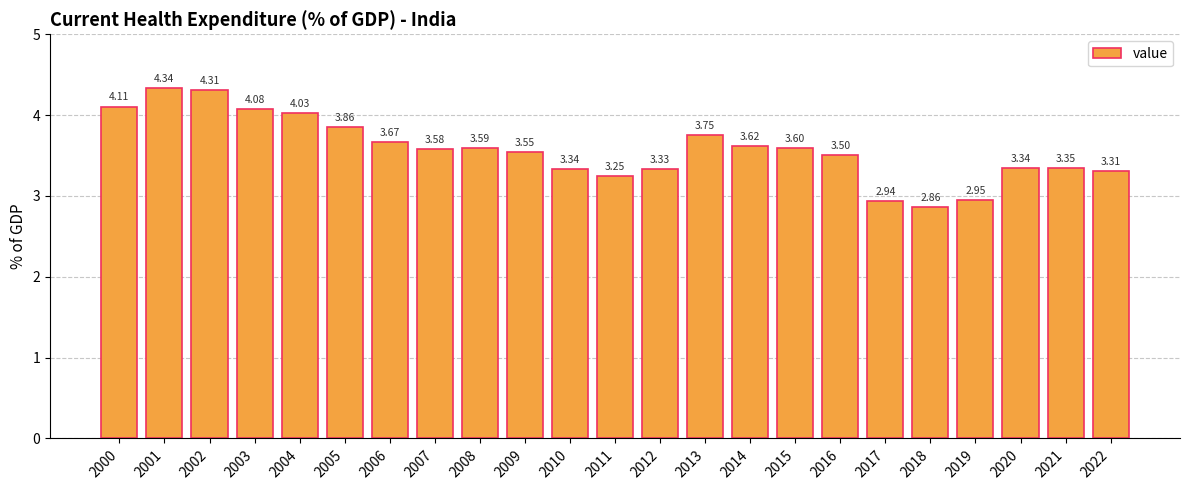

How many data points does each series have?

23